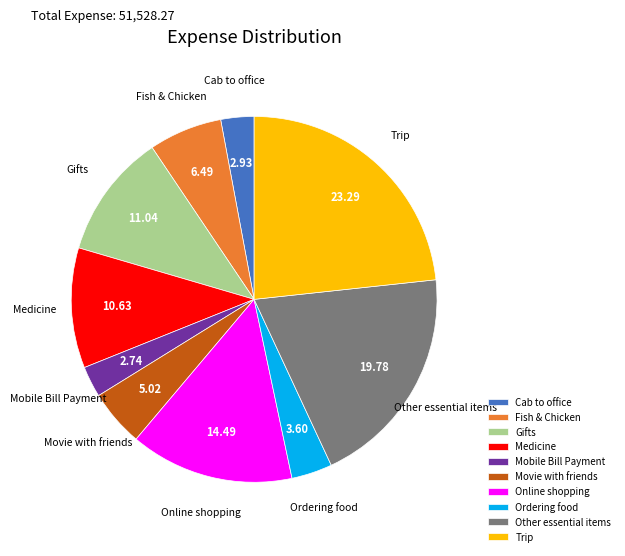

Is the sum of Fish & Chicken and Cab to office greater than half?

No